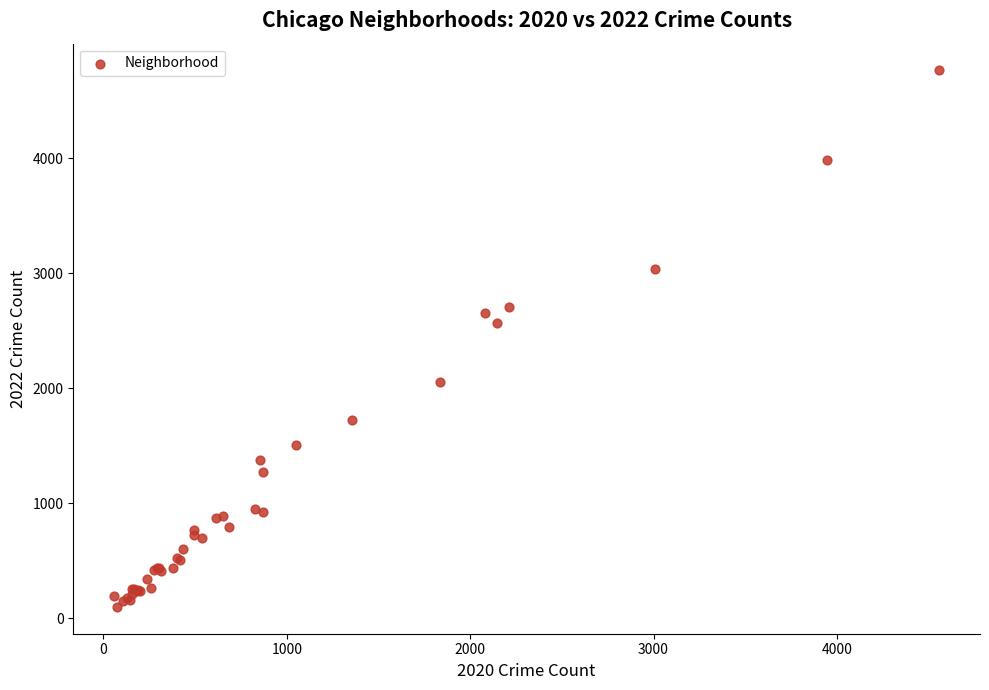

What Y value in the scatter plot is closest to 2430?

2565